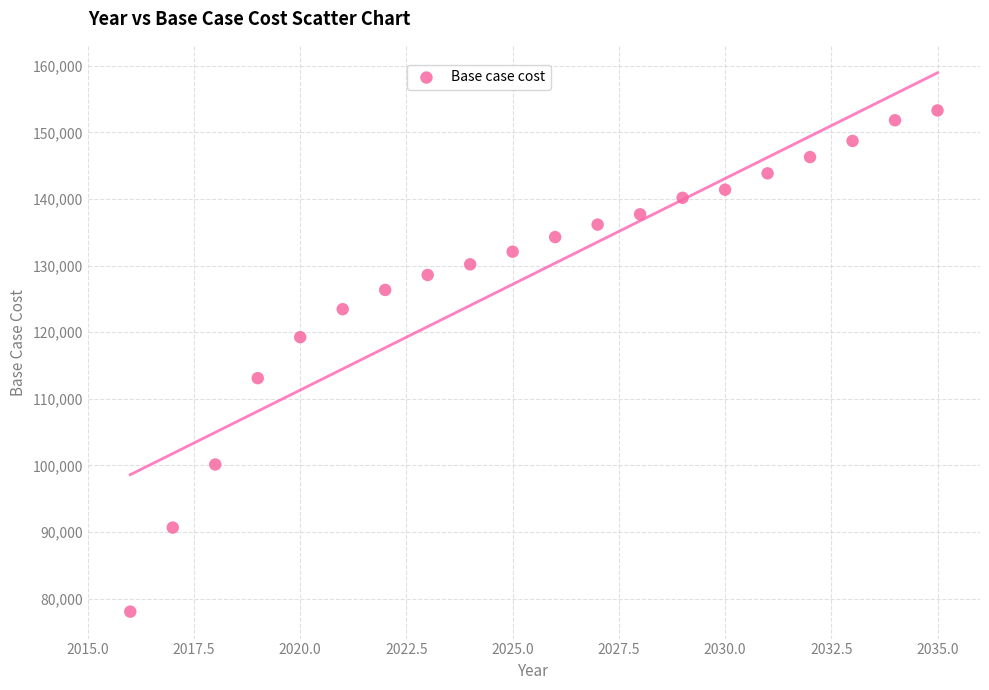

What is the range of Y values (max minus min)?

75268.0